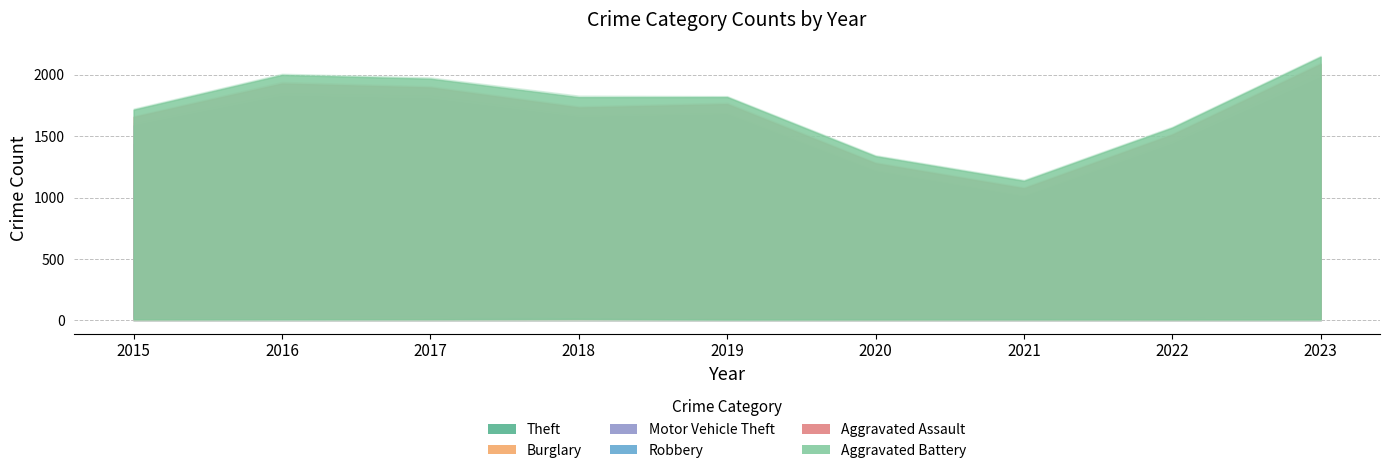

Reading right to left, extract all data points from this chart.

Theft: 2023=1153	2022=920	2021=716	2020=884	2019=1272	2018=1170	2017=1188	2016=1151	2015=1041
Burglary: 2023=133	2022=130	2021=133	2020=146	2019=182	2018=218	2017=237	2016=266	2015=216
Motor Vehicle Theft: 2023=459	2022=259	2021=82	2020=99	2019=123	2018=163	2017=208	2016=259	2015=212
Robbery: 2023=276	2022=151	2021=88	2020=97	2019=116	2018=121	2017=202	2016=178	2015=139
Aggravated Assault: 2023=77	2022=61	2021=66	2020=62	2019=80	2018=72	2017=72	2016=88	2015=56
Aggravated Battery: 2023=56	2022=56	2021=60	2020=57	2019=53	2018=86	2017=71	2016=66	2015=60